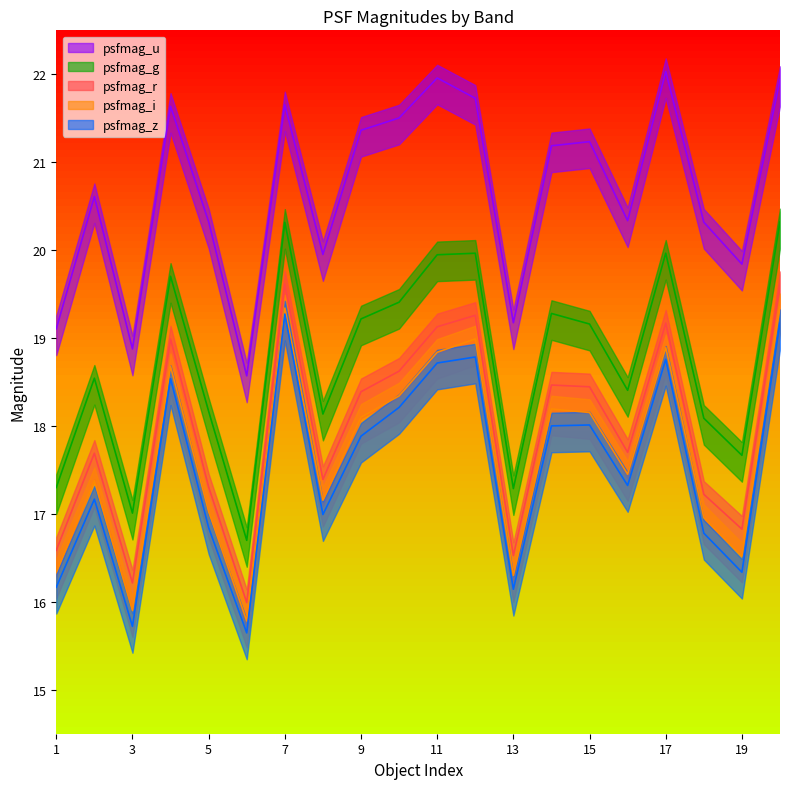

What is the minimum value shown in the chart?

15.6